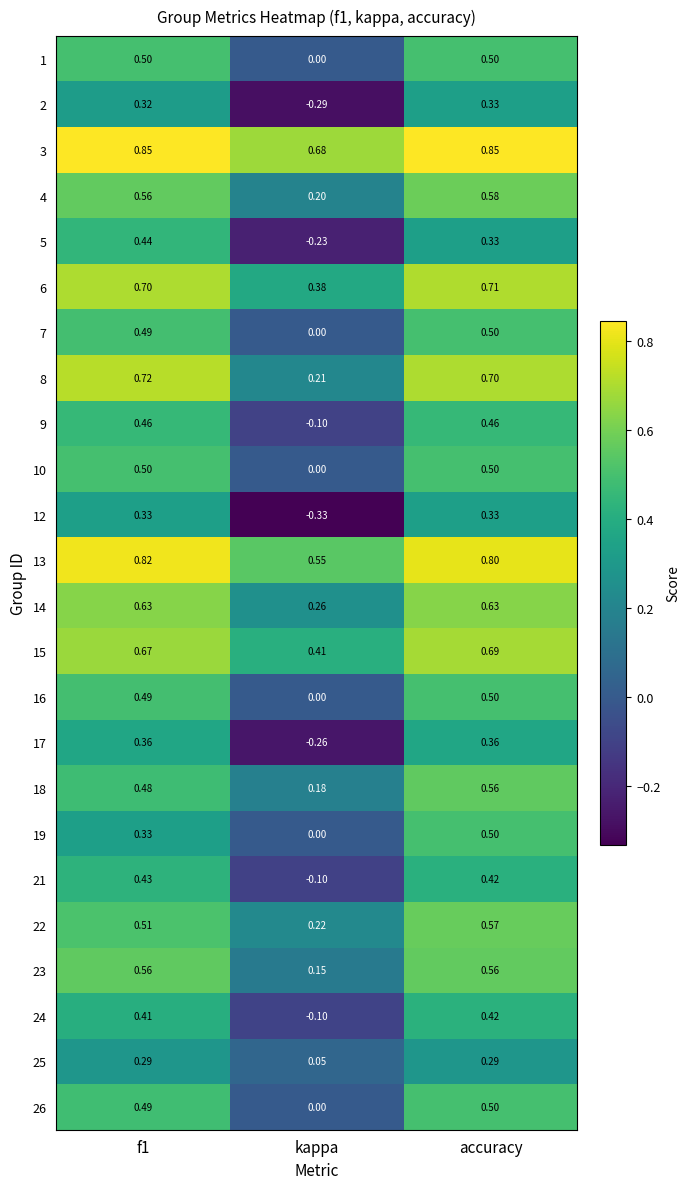

Is the value of 25 at kappa greater than the value of 19 at kappa?

Yes